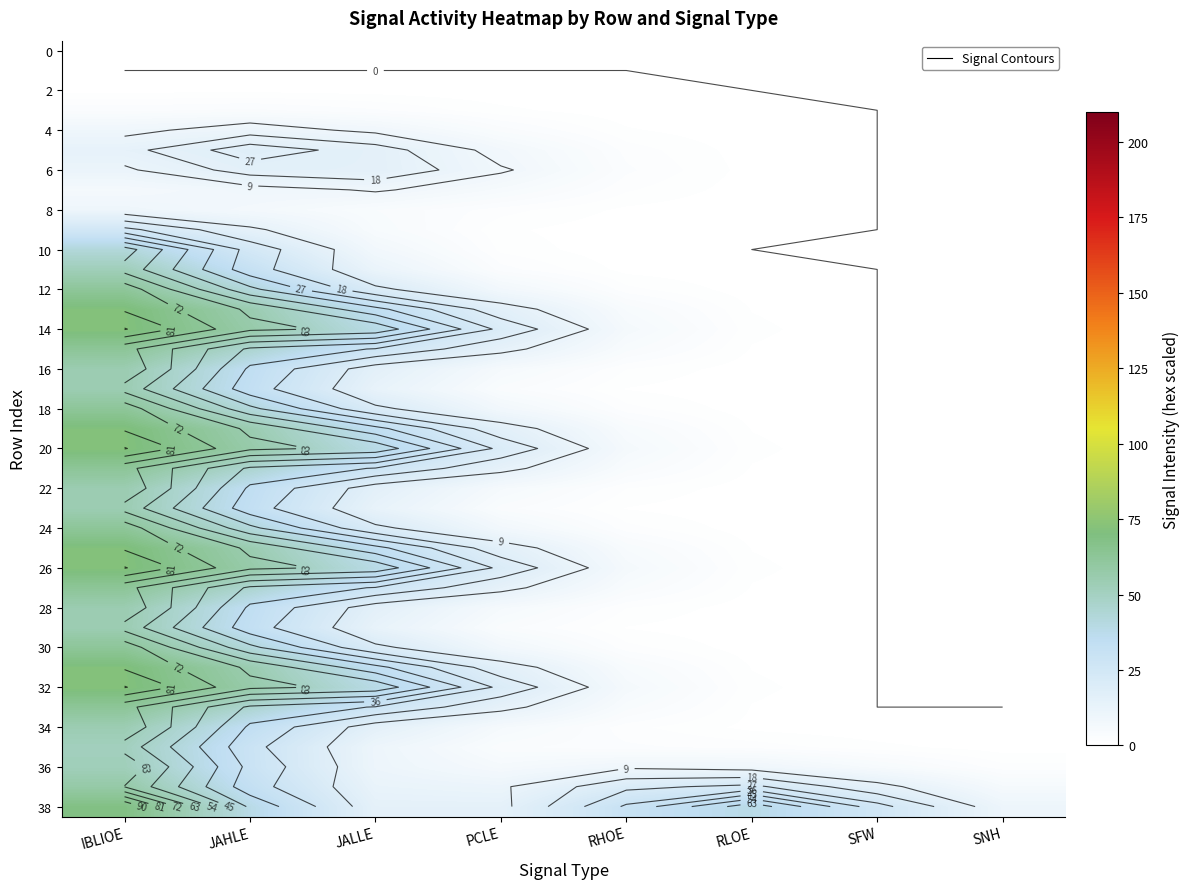

What is the spread (max minus min) of values at JALLE?

39.3